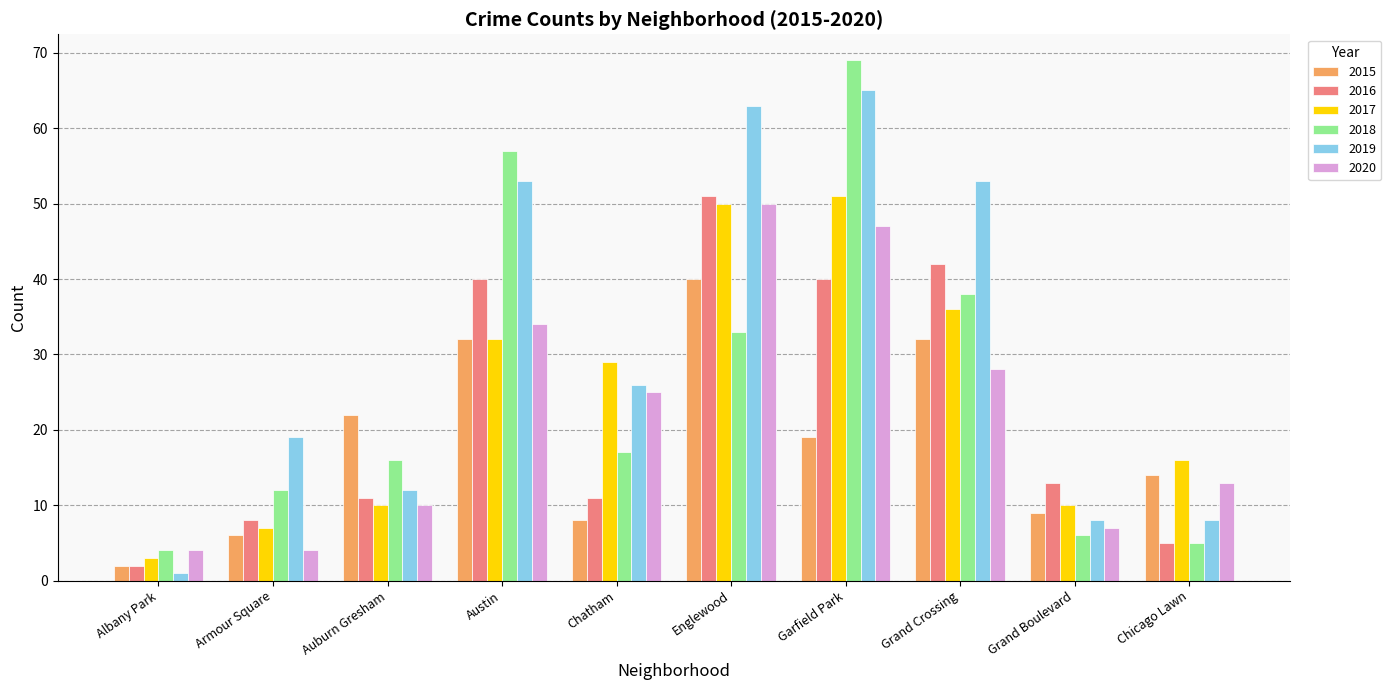

Is the value of 2020 at Albany Park greater than the value of 2015 at Grand Boulevard?

No